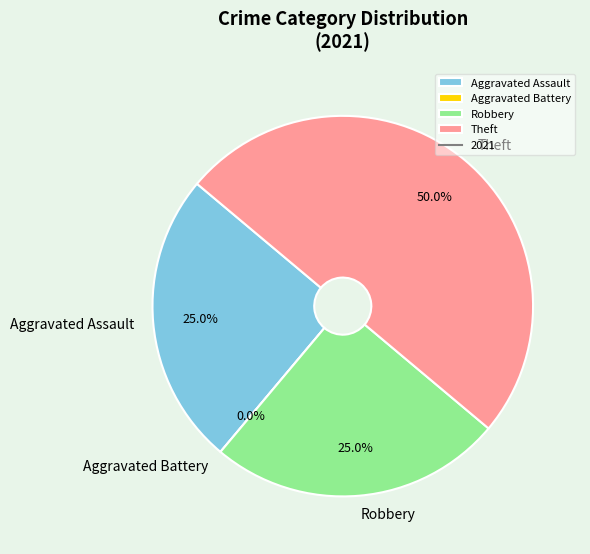

Rank the categories by value from highest to lowest.

Theft, Aggravated Assault, Robbery, Aggravated Battery